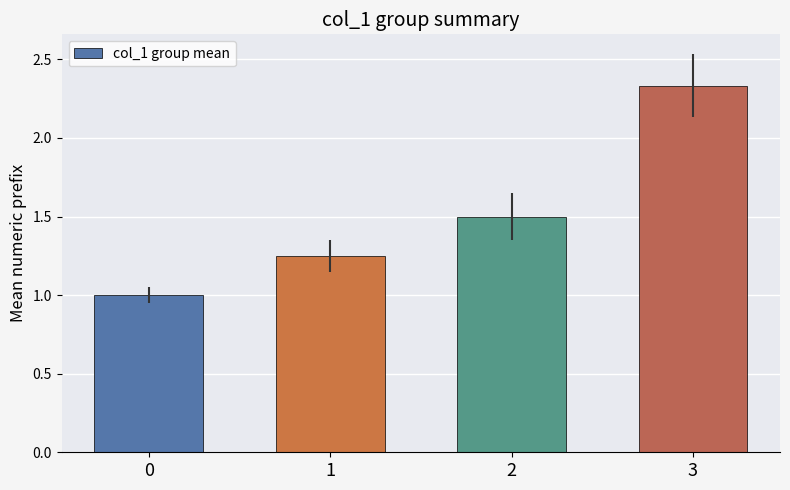

Which label corresponds to the largest value in the chart?

3